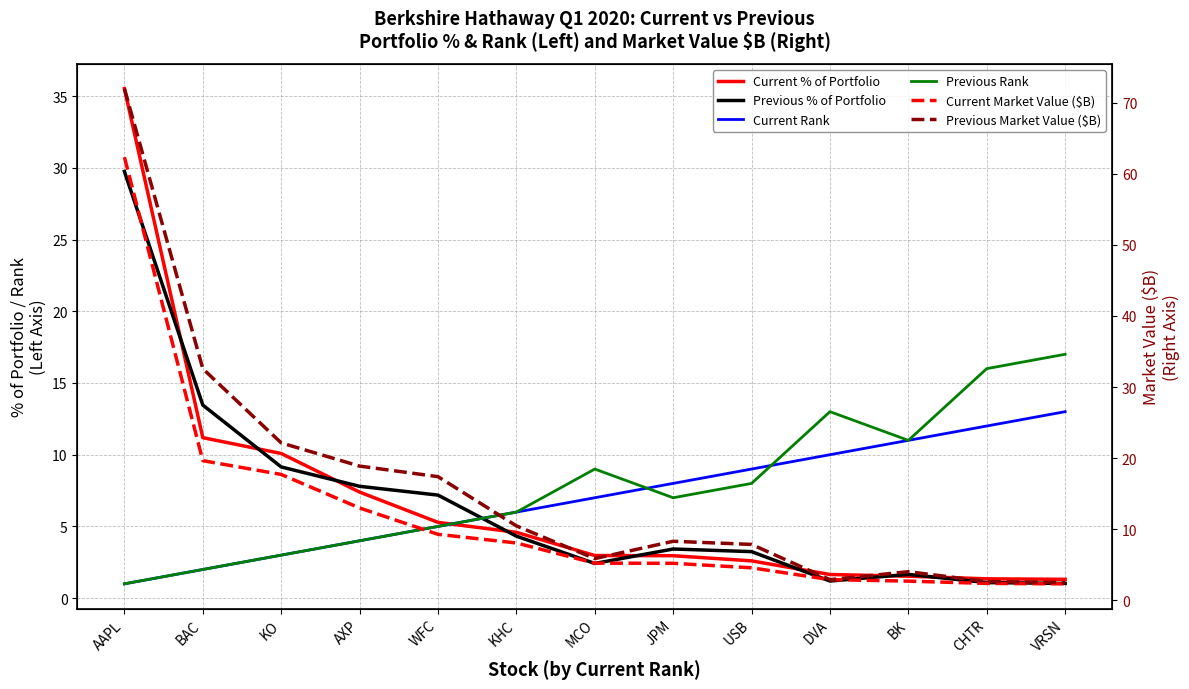

List the labels in order of Current % of Portfolio value, largest first.

AAPL, BAC, KO, AXP, WFC, KHC, MCO, JPM, USB, DVA, BK, CHTR, VRSN